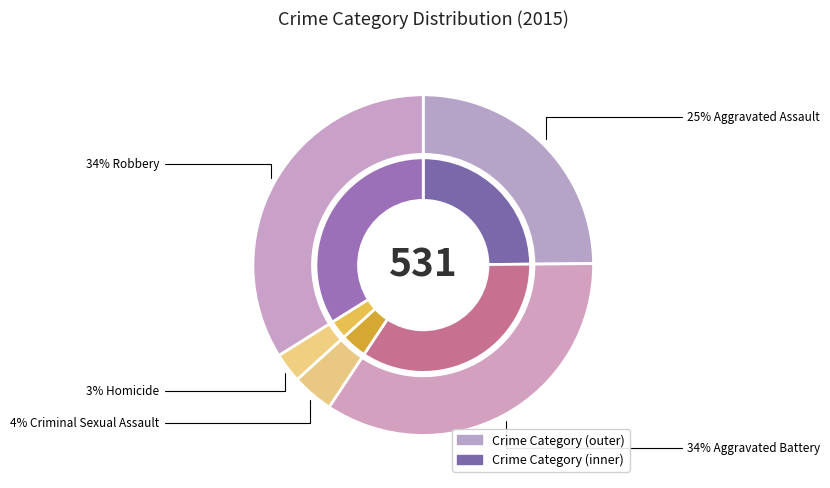

Is Aggravated Assault the majority of the pie?

No